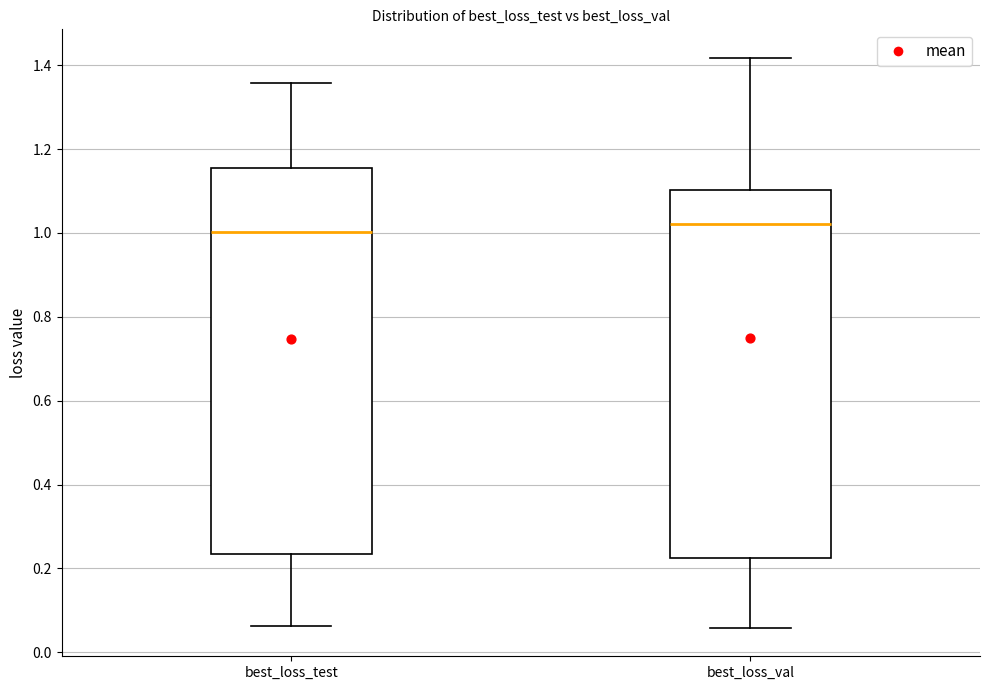

Reading left to right, read every box against the y-axis: the position of its median line, the range the box covers, and the ends of its whiskers. The values are not printed on the chart, so give them approximately, as read against the axis.

best_loss_test: median 1.00, box 0.24 to 1.16, whiskers 0.06 to 1.36
best_loss_val: median 1.02, box 0.22 to 1.10, whiskers 0.06 to 1.42